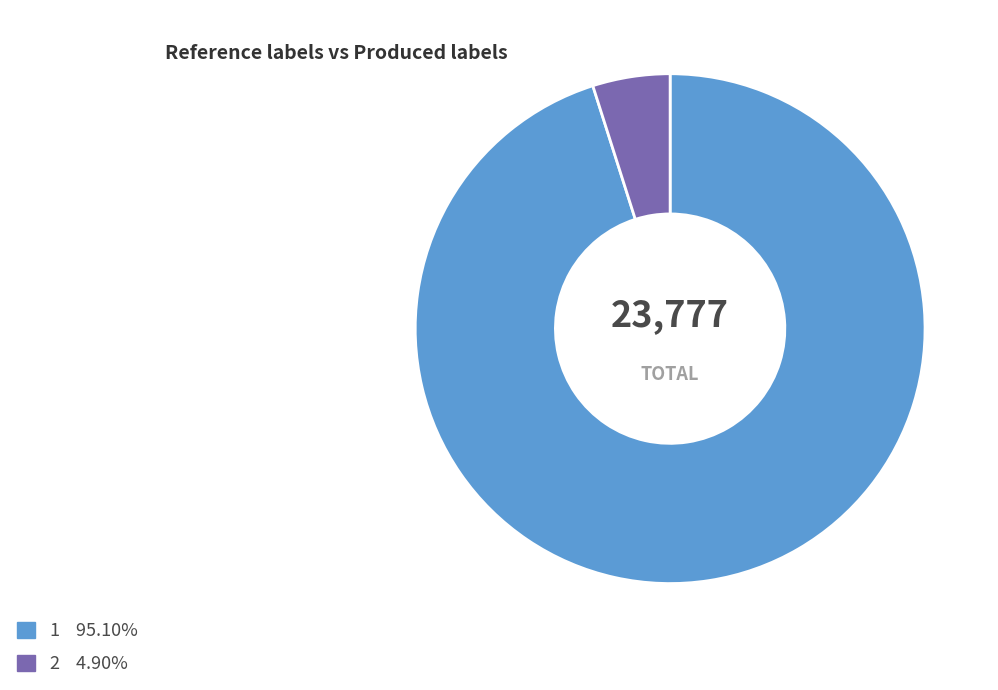

Does any single category account for the majority?

Yes